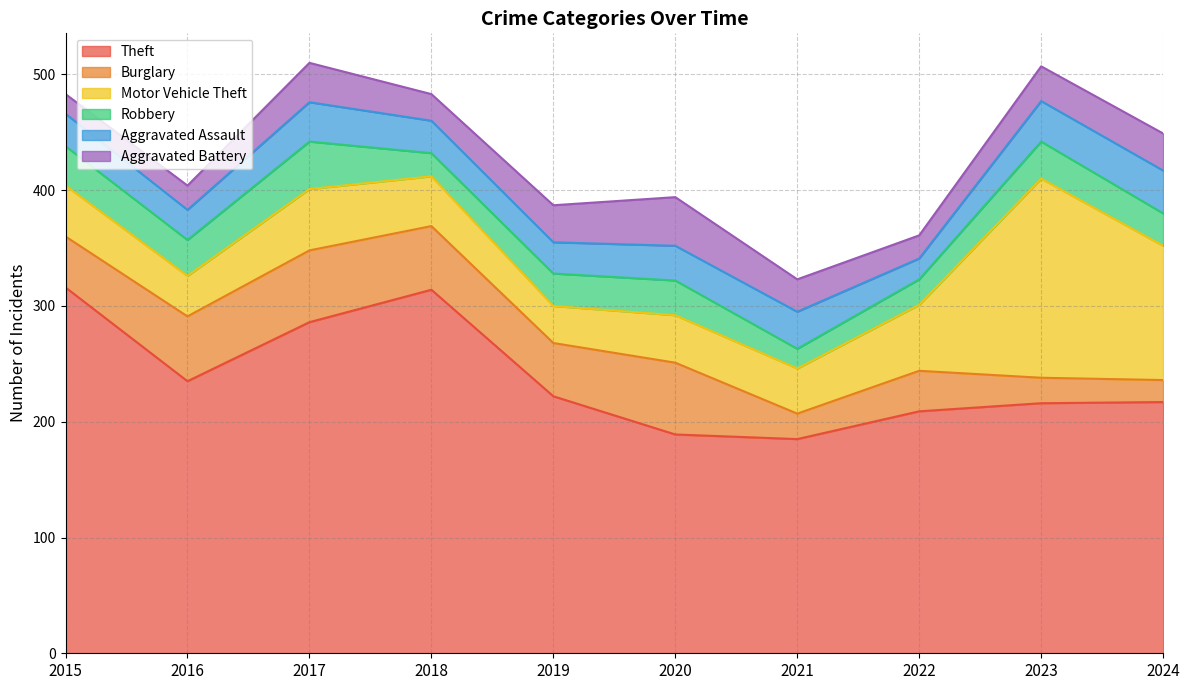

Rank the series by their maximum value, from highest to lowest.

Theft, Motor Vehicle Theft, Burglary, Aggravated Battery, Robbery, Aggravated Assault